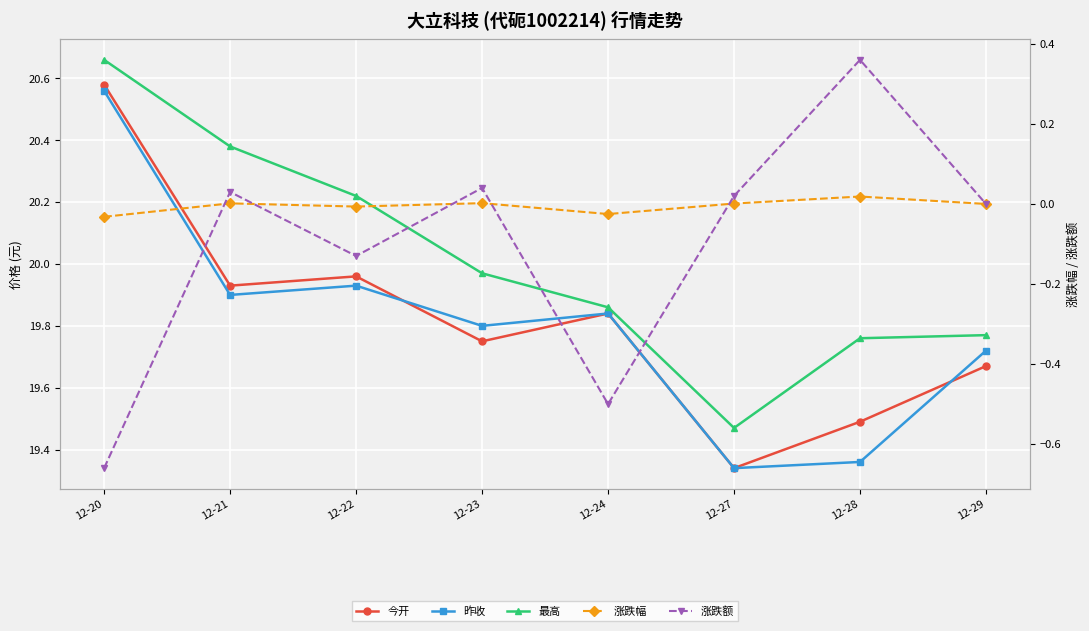

True or false: 涨跌额 and 昨收 intersect in this chart.

False